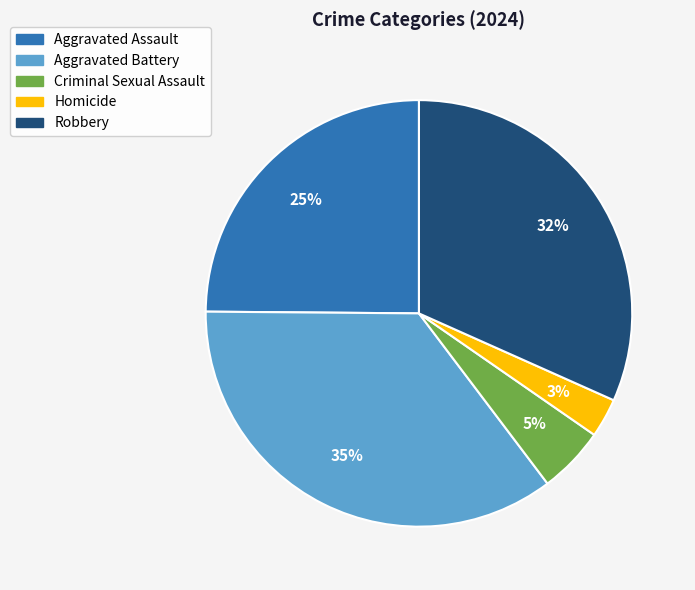

Count the number of slices in the pie.

5